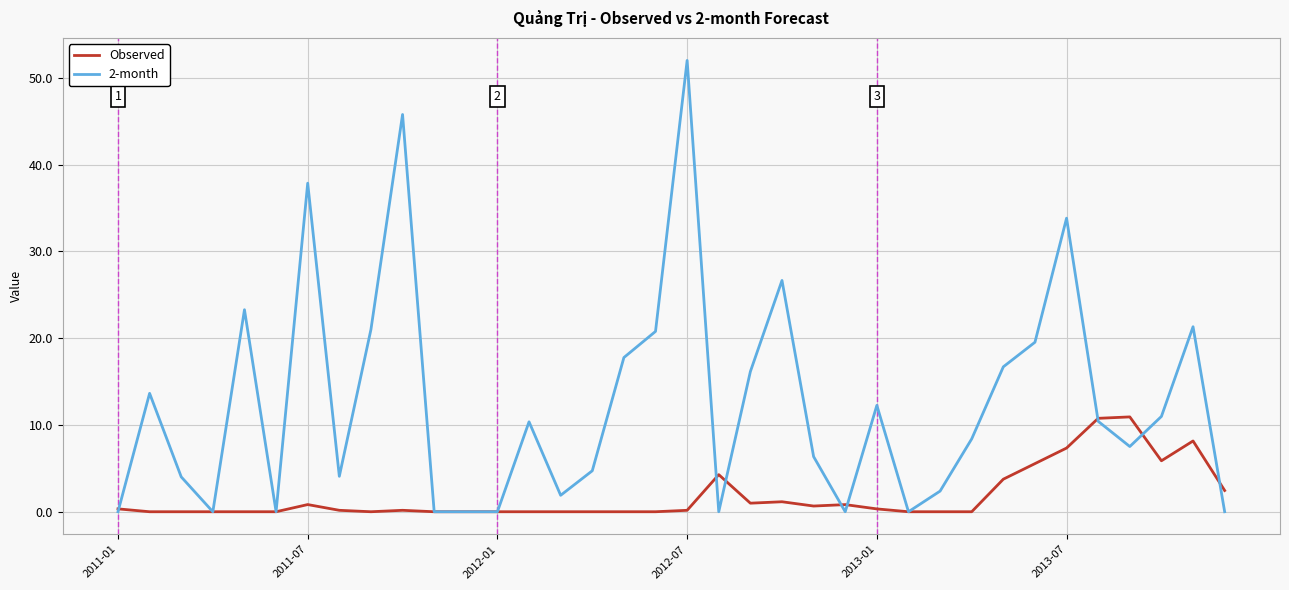

Which series has the largest range (max minus min)?

2-month